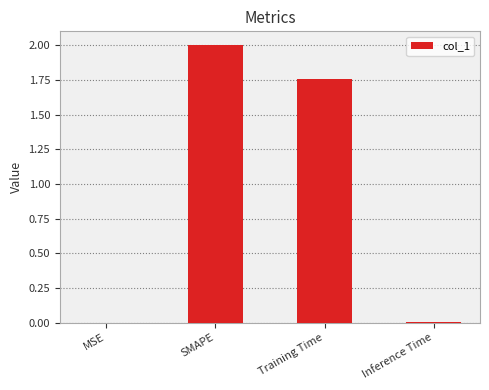

Is it true that the value at Training Time is 0.4?

False